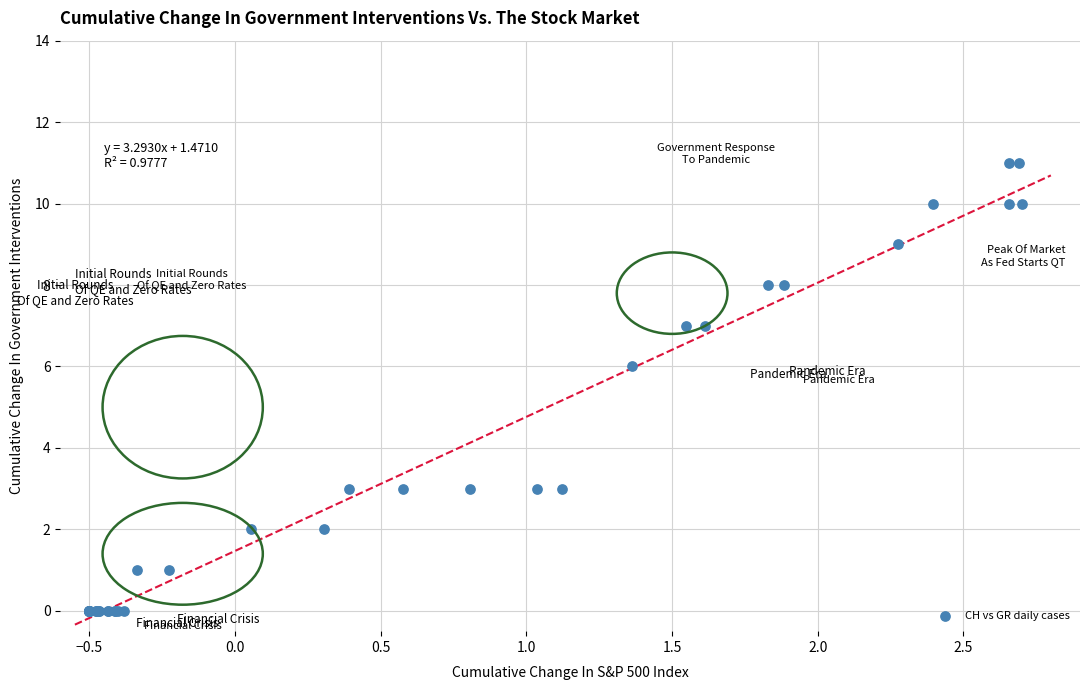

What Y value in the scatter plot is closest to 5?

6